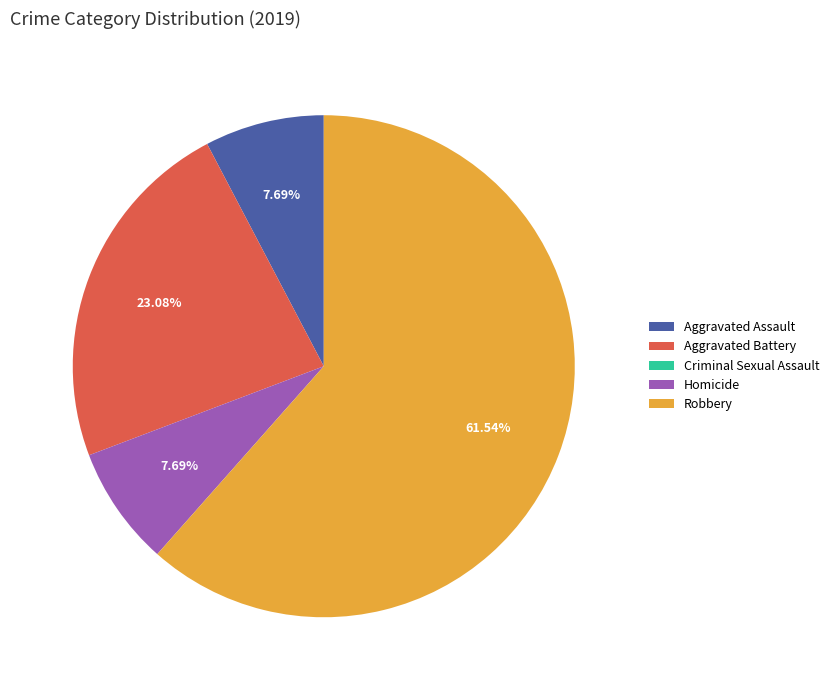

What percentage is the Aggravated Assault slice, to the nearest percent?

8%